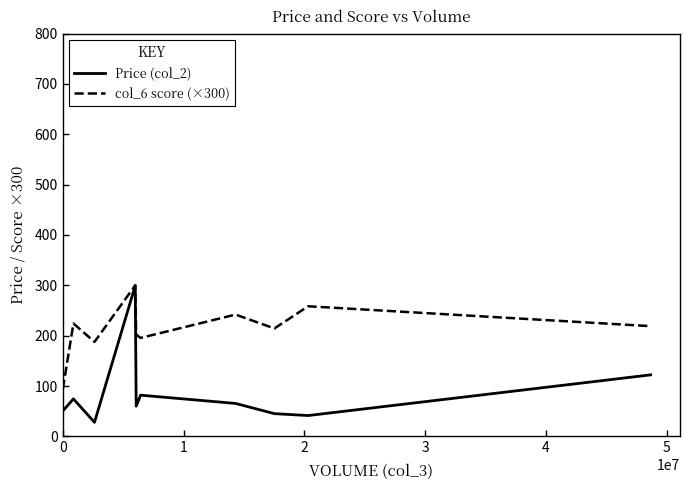

Rank the series by their average value, from highest to lowest.

col_6 score (×300), Price (col_2)